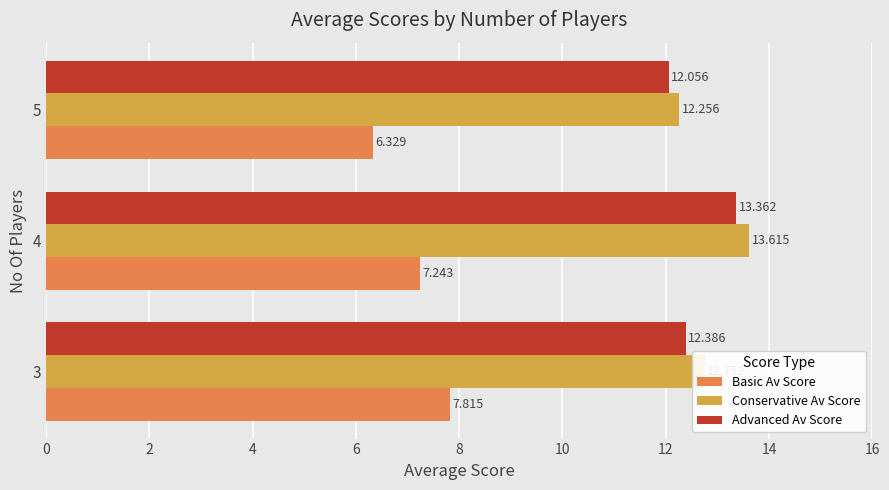

Which series changed the most between 4 and 5?

Conservative Av Score